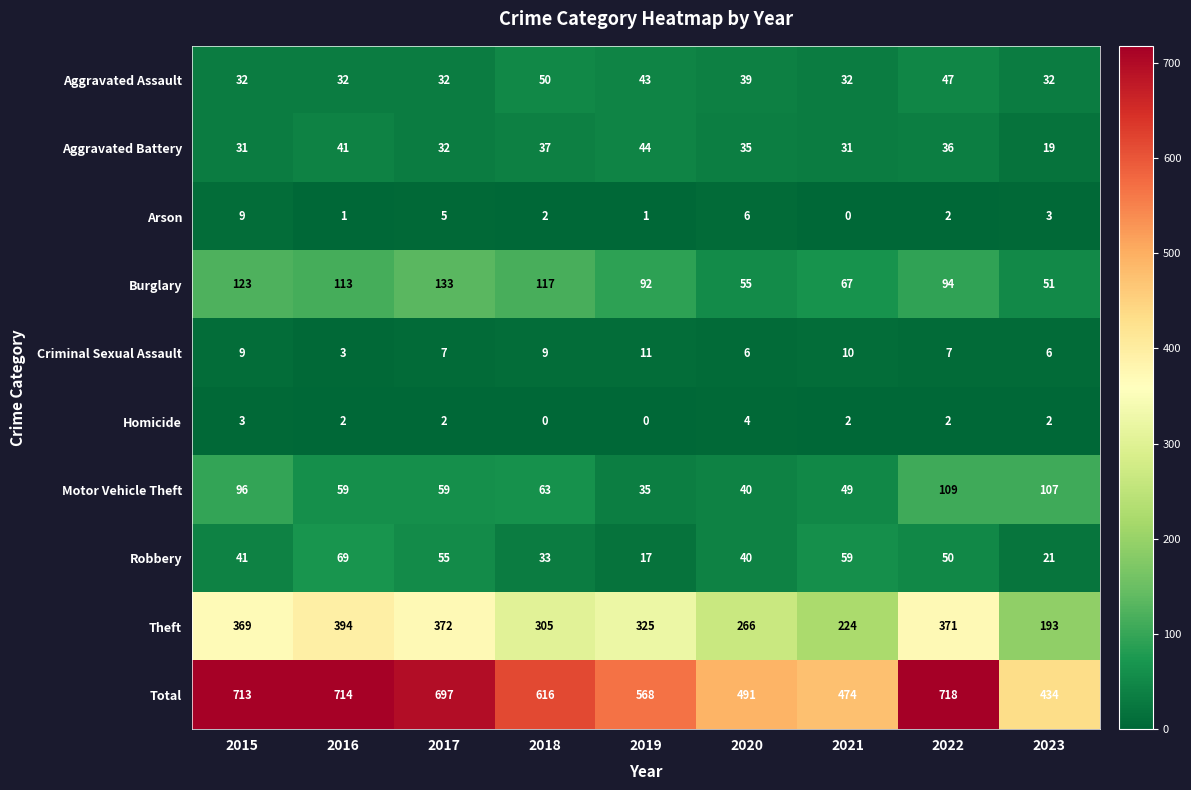

Rank the series by their maximum value, from highest to lowest.

Total, Theft, Burglary, Motor Vehicle Theft, Robbery, Aggravated Assault, Aggravated Battery, Criminal Sexual Assault, Arson, Homicide